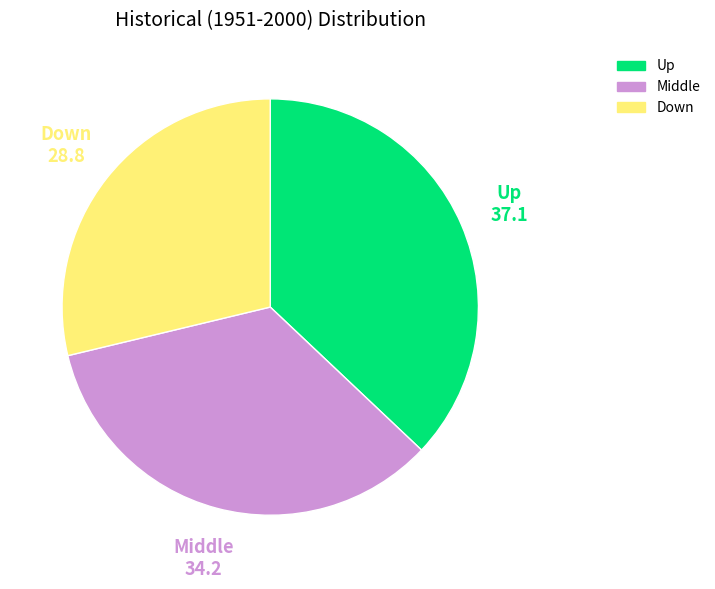

Do Middle and Down together represent more than half of the pie?

Yes